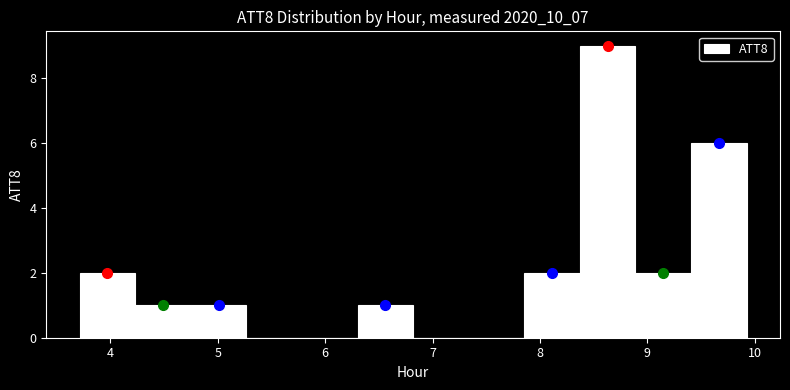

Reading left to right, list every bar in this chart as the range it spans on the x-axis followed by its height. Neither the bar edges nor the heights are printed on the chart, so give them approximately, as read against the axes.

3.7 to 4.2: 2
4.2 to 4.7: 1
4.7 to 5.3: 1
5.3 to 5.8: 0
5.8 to 6.3: 0
6.3 to 6.8: 1
6.8 to 7.3: 0
7.3 to 7.9: 0
7.9 to 8.4: 2
8.4 to 8.9: 9
8.9 to 9.4: 2
9.4 to 9.9: 6